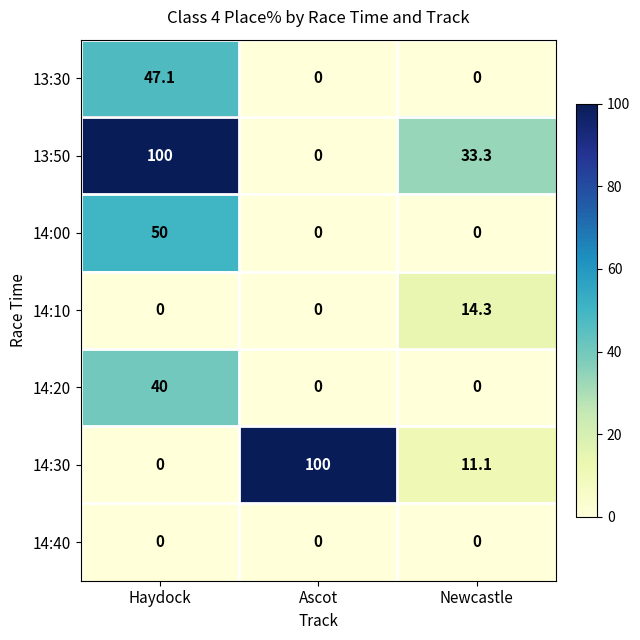

What is the difference between the maximum and minimum values in the 14:20 series?

40.0